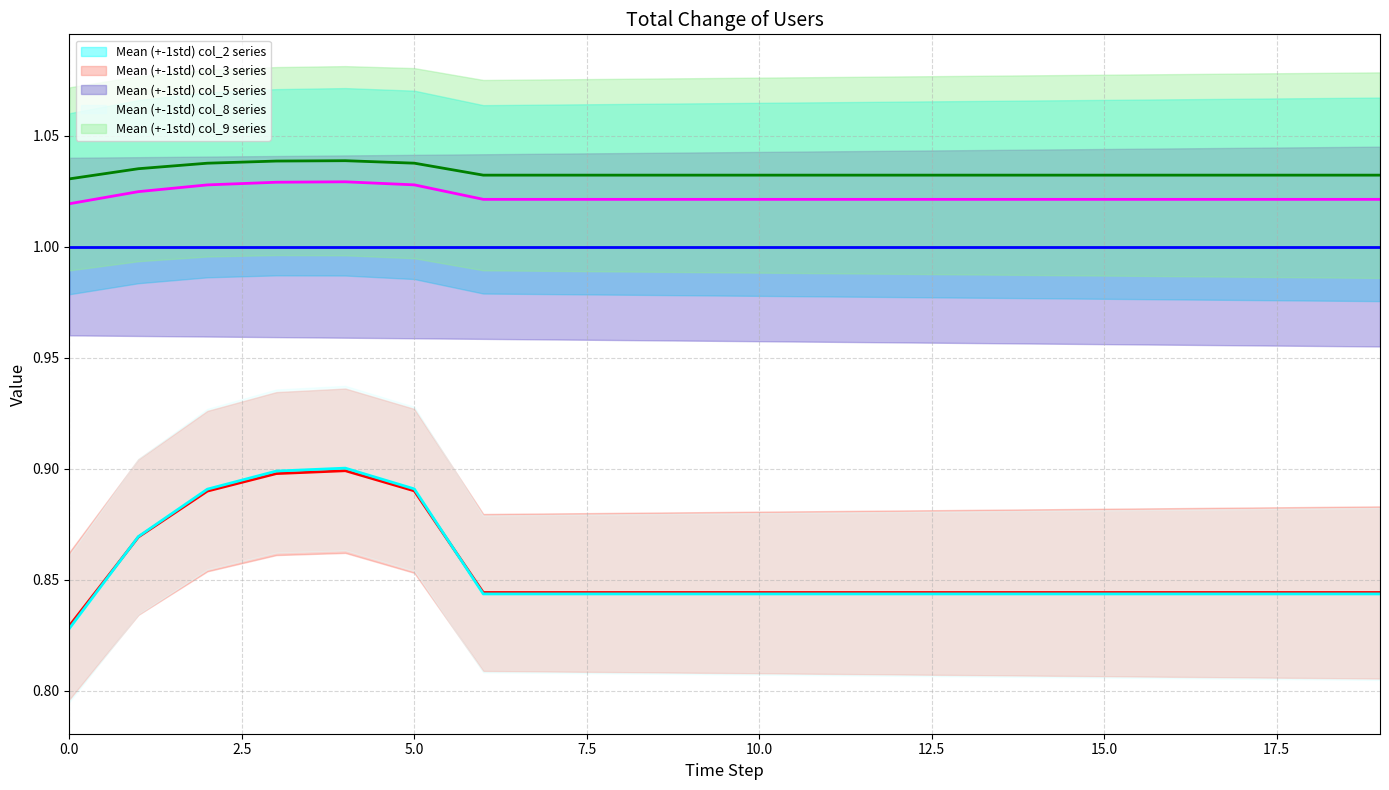

What is the value of the col_8 point at the 9th from the left?

1.0